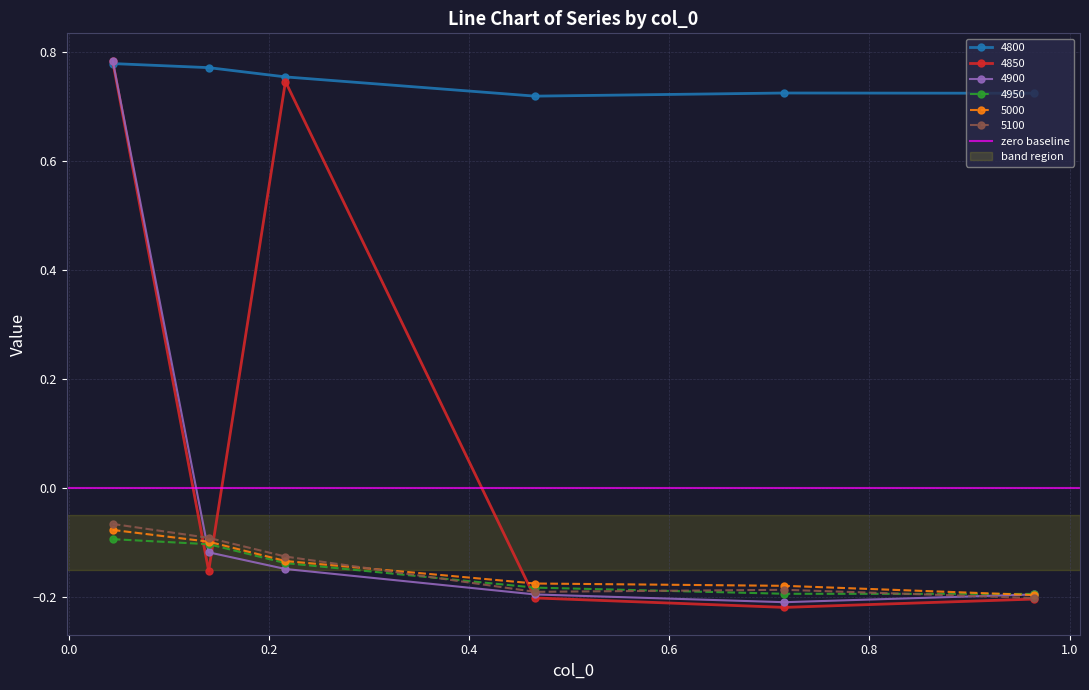

Is this an area chart (filled region under the line)?

No